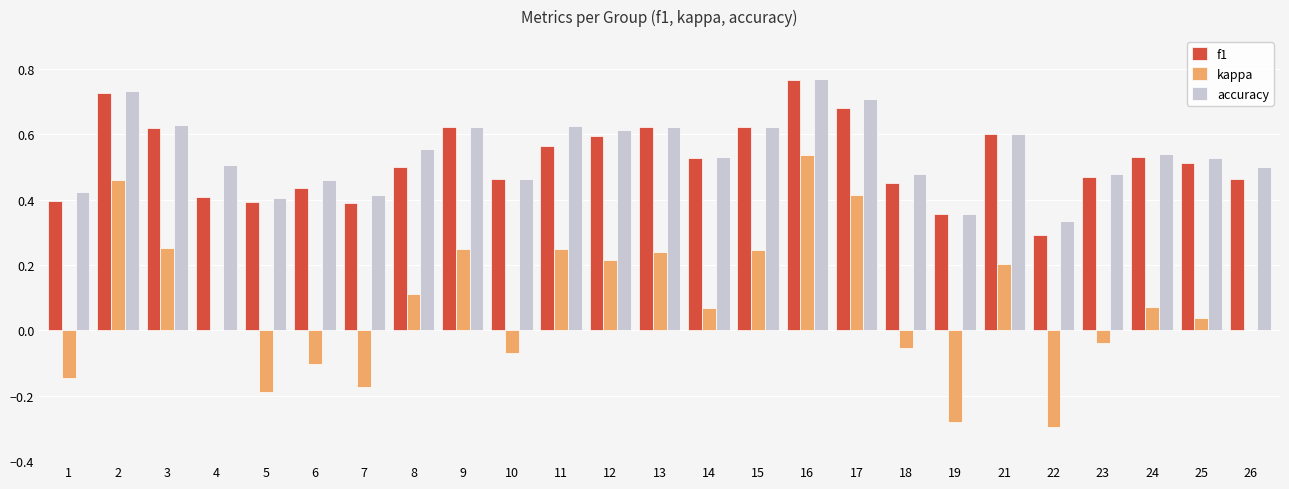

The accuracy series shows 0.3 at 25. True or false?

False